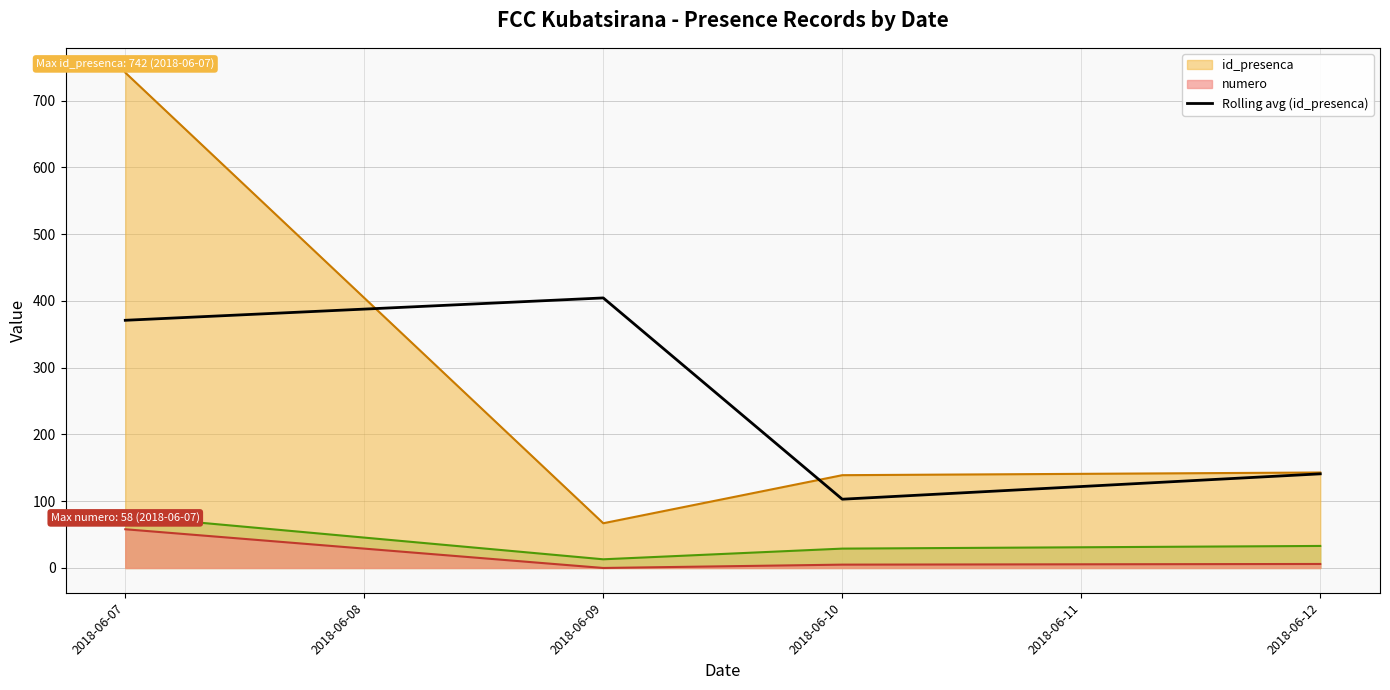

Reading right to left, extract all data points from this chart.

141.0	103.0	404.5	371.0